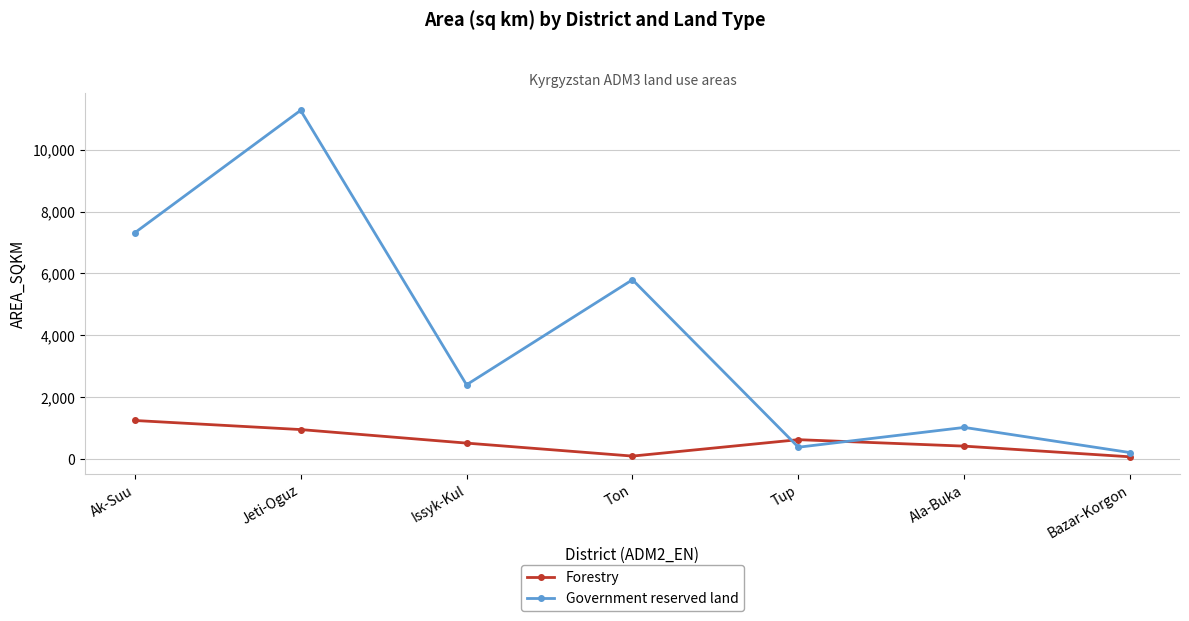

At which label does Government reserved land reach its peak?

Jeti-Oguz